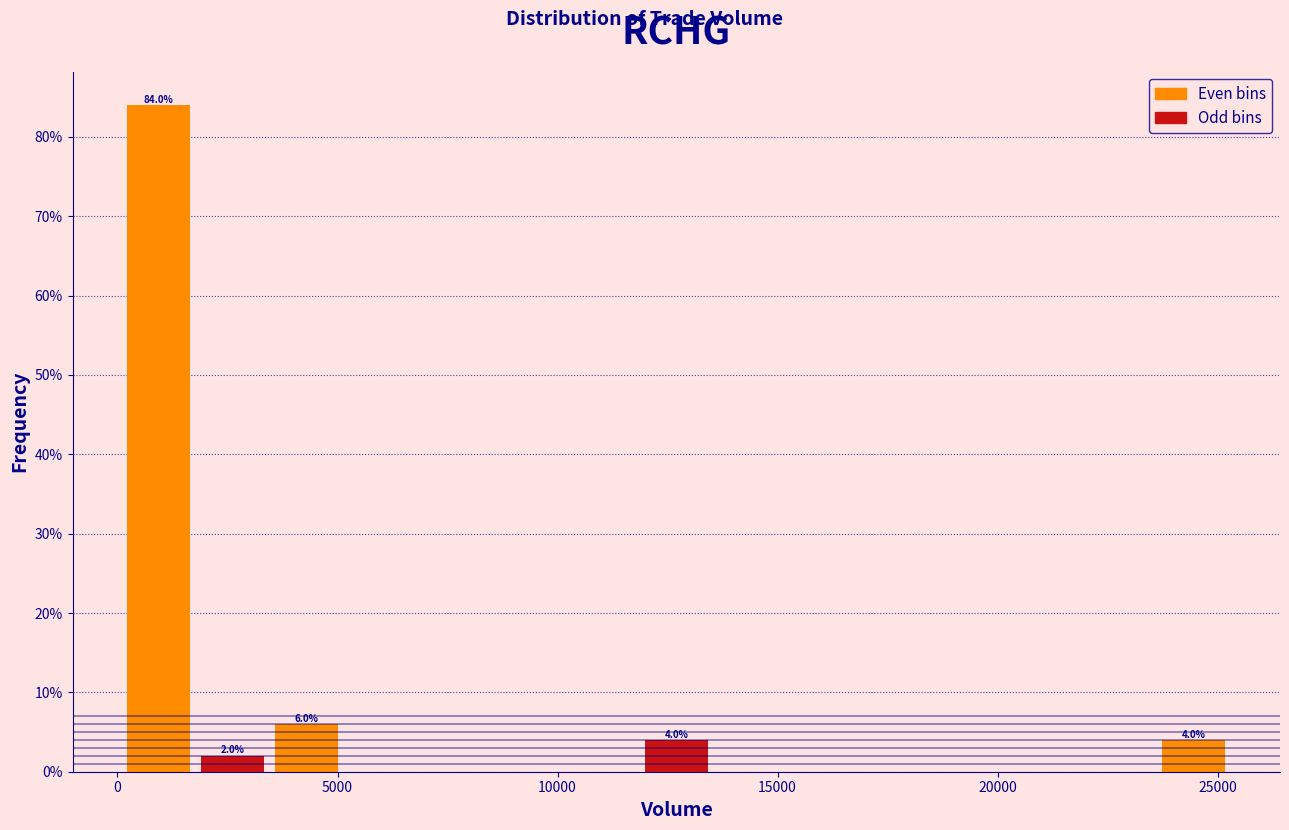

Read against the x-axis, roughly where is the centre of the tallest bar?

1000